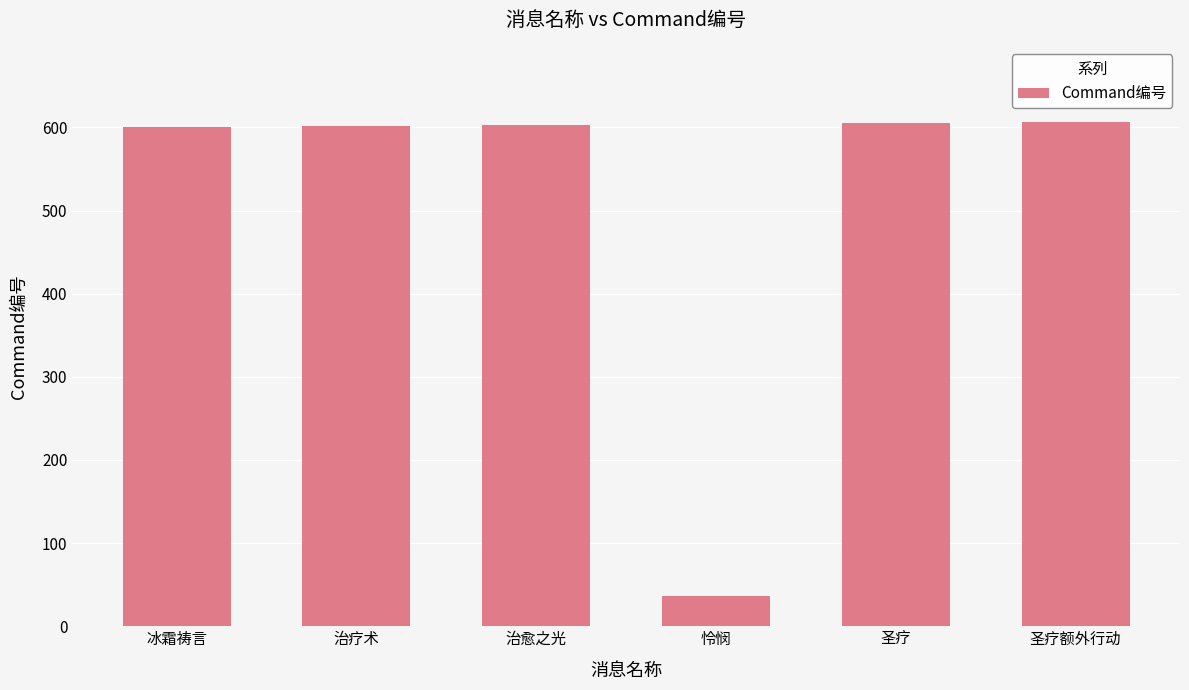

Read the value at 治愈之光.

603